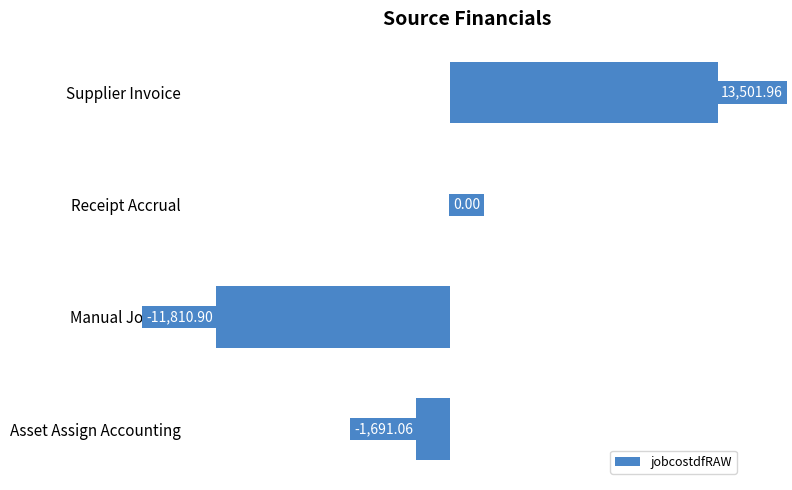

What is the change in value from Asset Assign Accounting to Supplier Invoice?

+15193.0